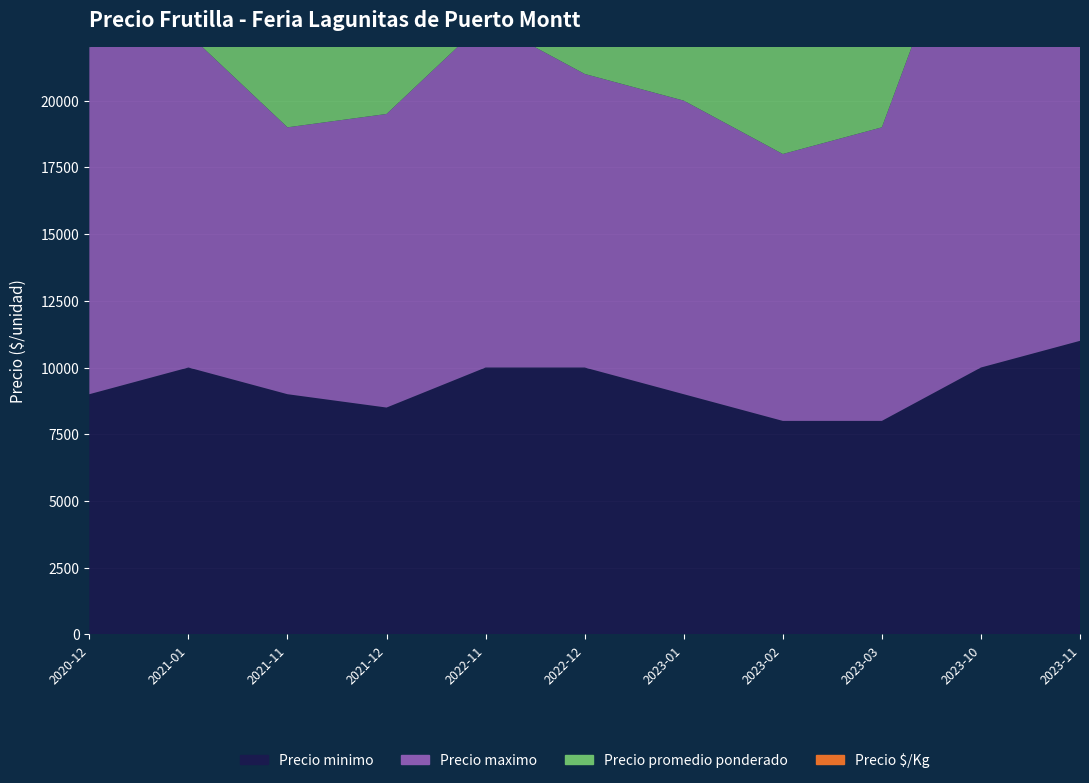

Reading left to right, extract all data points from this chart.

Precio minimo: 9000	10000	9000	8500	10000	10000	9000	8000	8000	10000	11000
Precio maximo: 13000	12500	10000	11000	13000	11000	11000	10000	11000	19000	18000
Precio promedio ponderado: 11500	12250	9500	9750	10500	10500	10500	9500	10500	13000	14000
Precio $/Kg: 1643	1750	1357	1393	1500	1500	1500	1357	1500	1857	2000